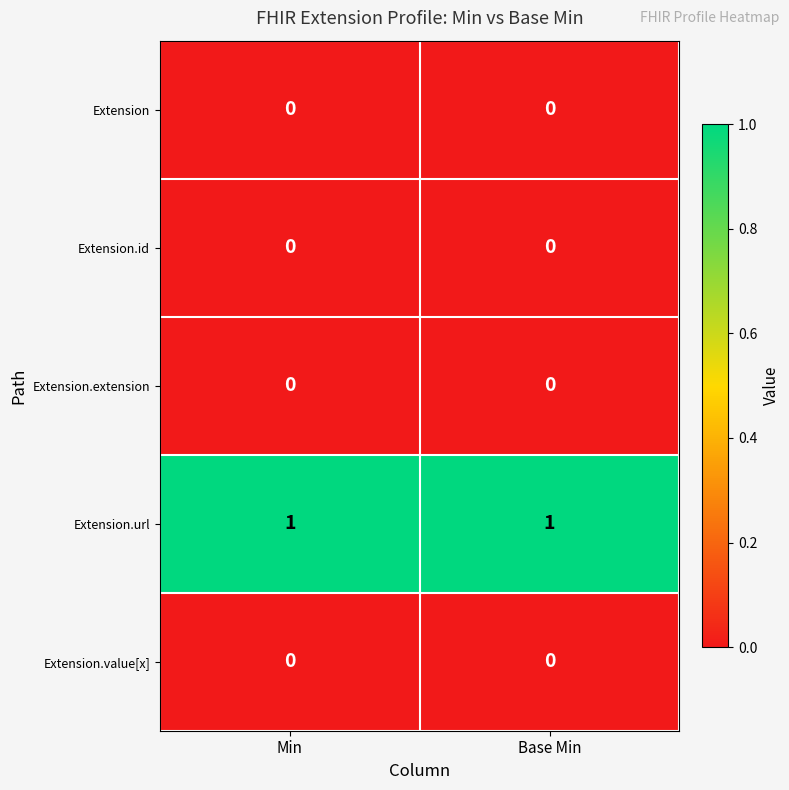

Reading left to right, transcribe all the data shown in this chart.

Extension: Min=0	Base Min=0
Extension.id: Min=0	Base Min=0
Extension.extension: Min=0	Base Min=0
Extension.url: Min=1	Base Min=1
Extension.value[x]: Min=0	Base Min=0